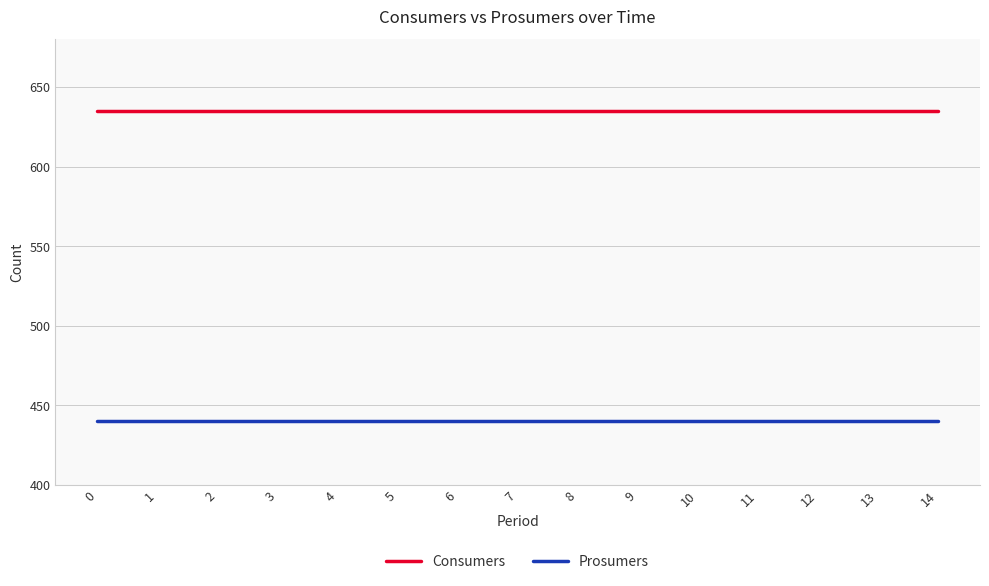

Which series has the largest total across all categories?

Consumers